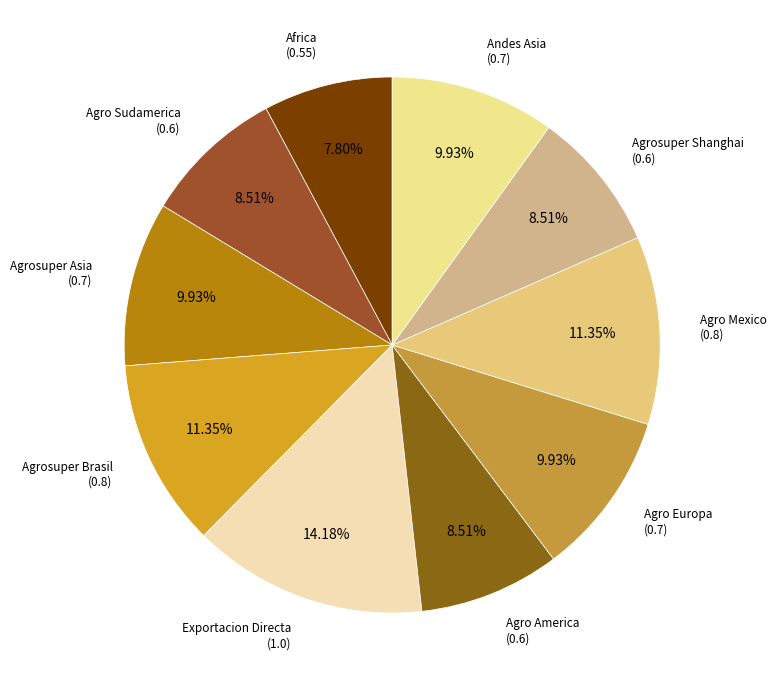

How many slices are in this pie chart?

10